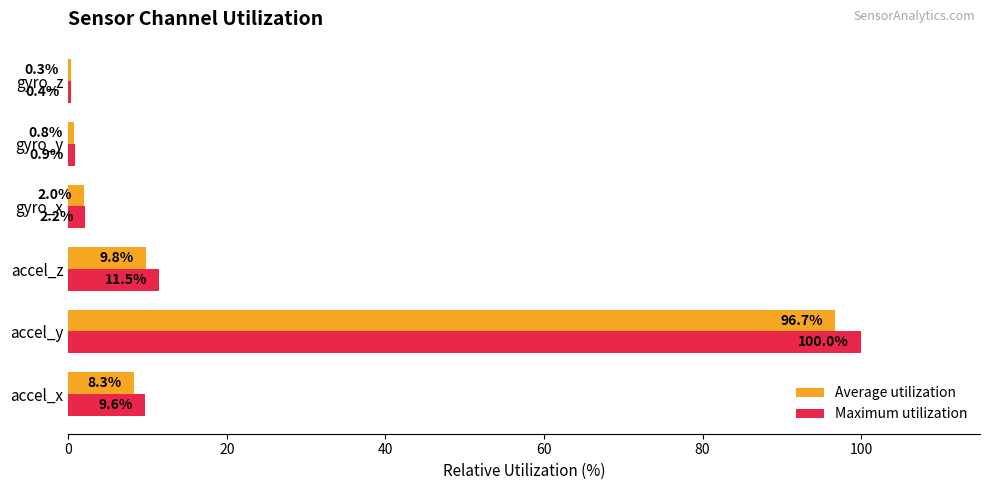

What is the highest value of the Average utilization series?

96.7